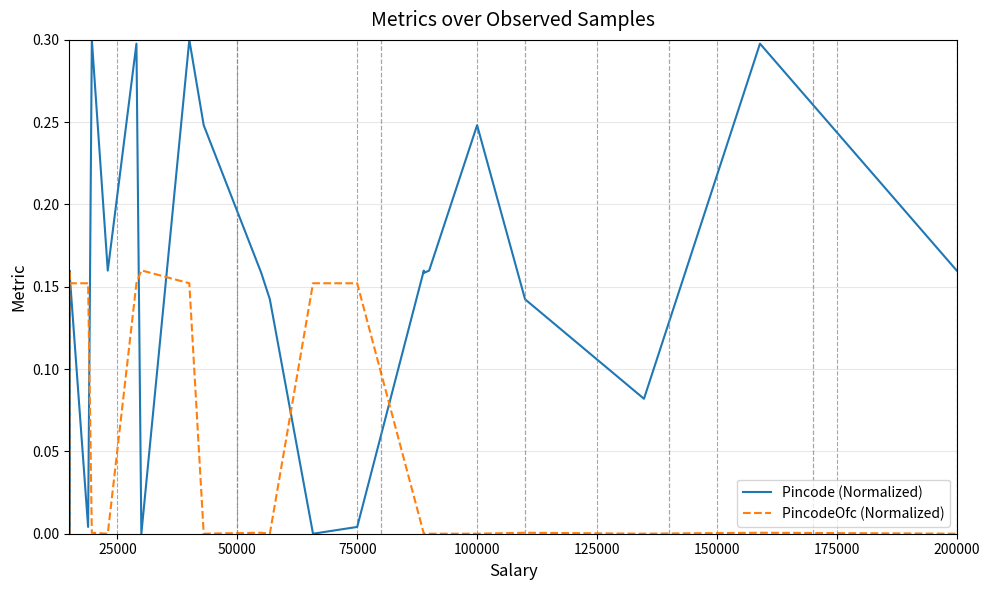

True or false: Pincode (Normalized) and PincodeOfc (Normalized) cross at least once.

True